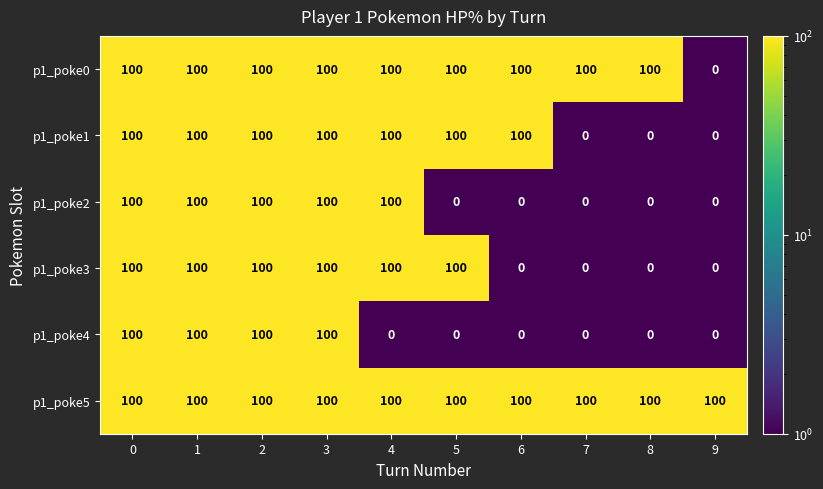

What is the minimum value shown in the chart?

0